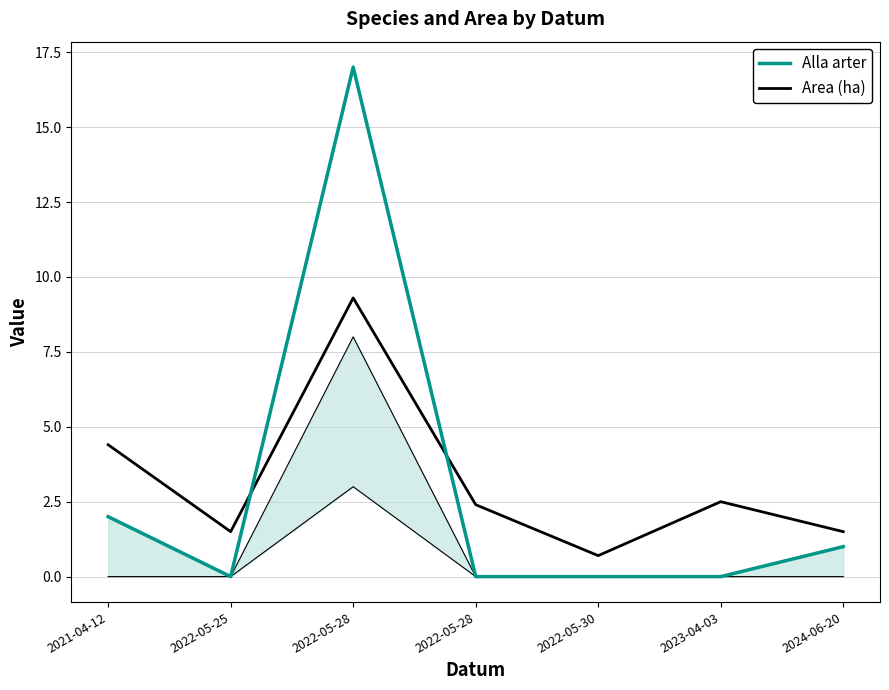

True or false: Alla arter has a value of 7.3 at 2022-05-30.

False